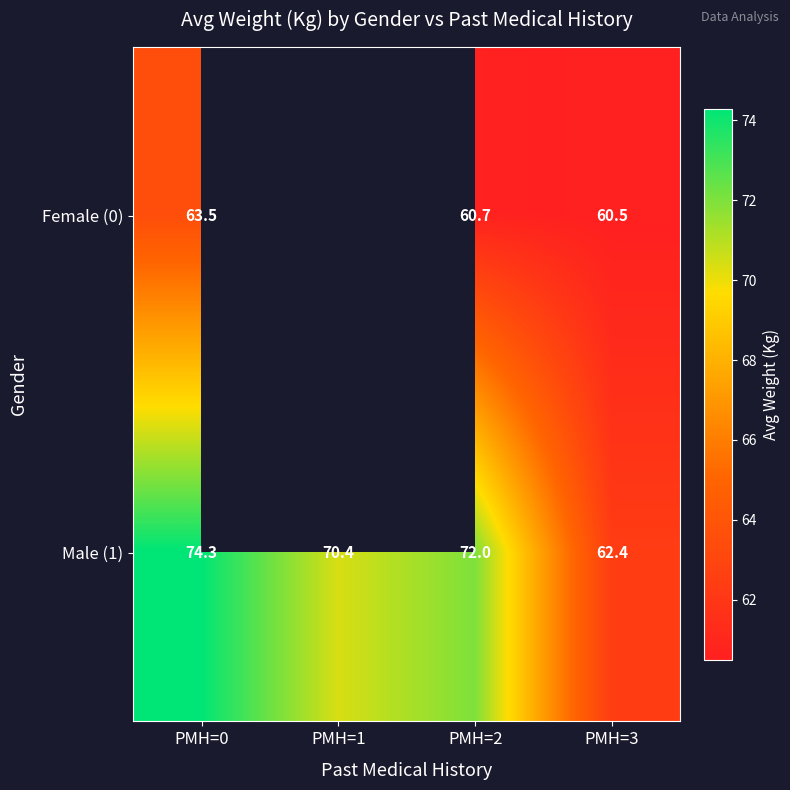

What is the total value across all series at PMH=0?

137.8